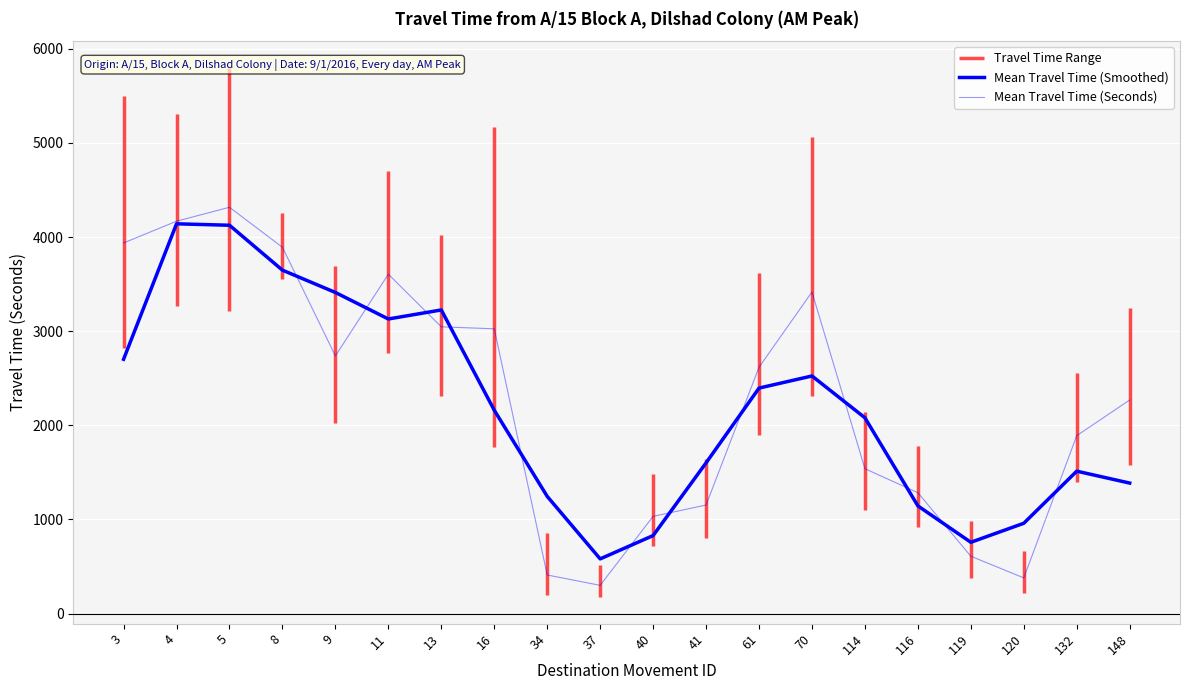

At which category does Mean Travel Time (Smoothed) reach its first local peak?

4